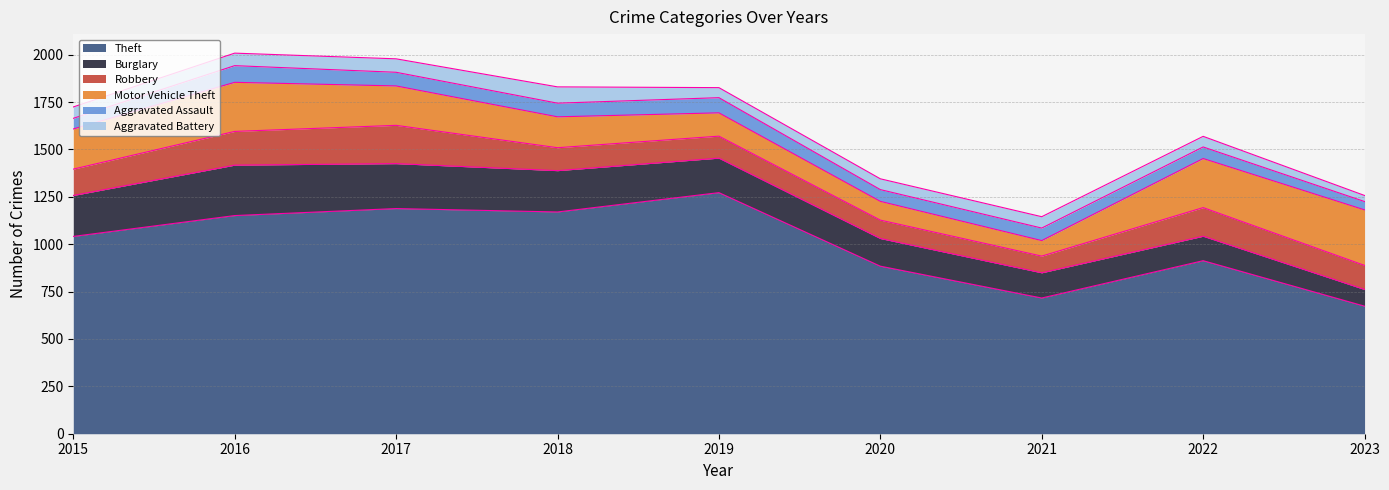

At which category does Theft reach its first local peak?

2017